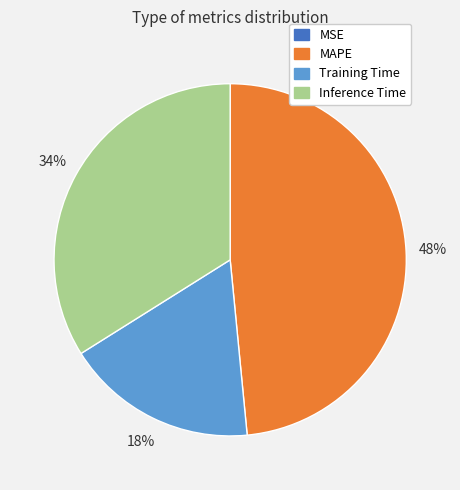

What percentage is the Training Time slice, to the nearest percent?

18%